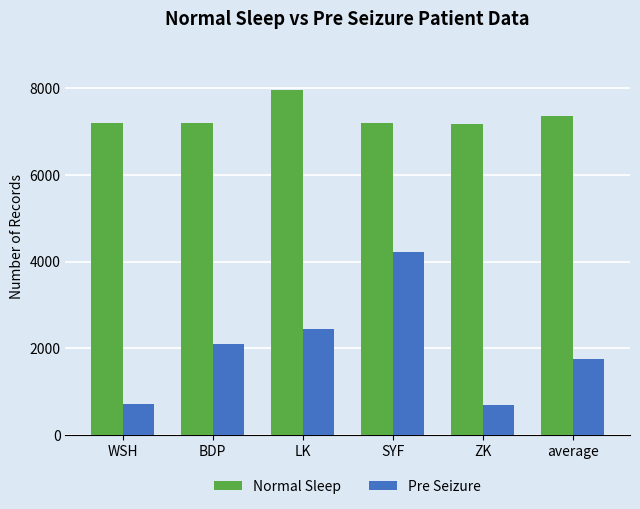

What is the lowest value of the Normal Sleep series?

7182